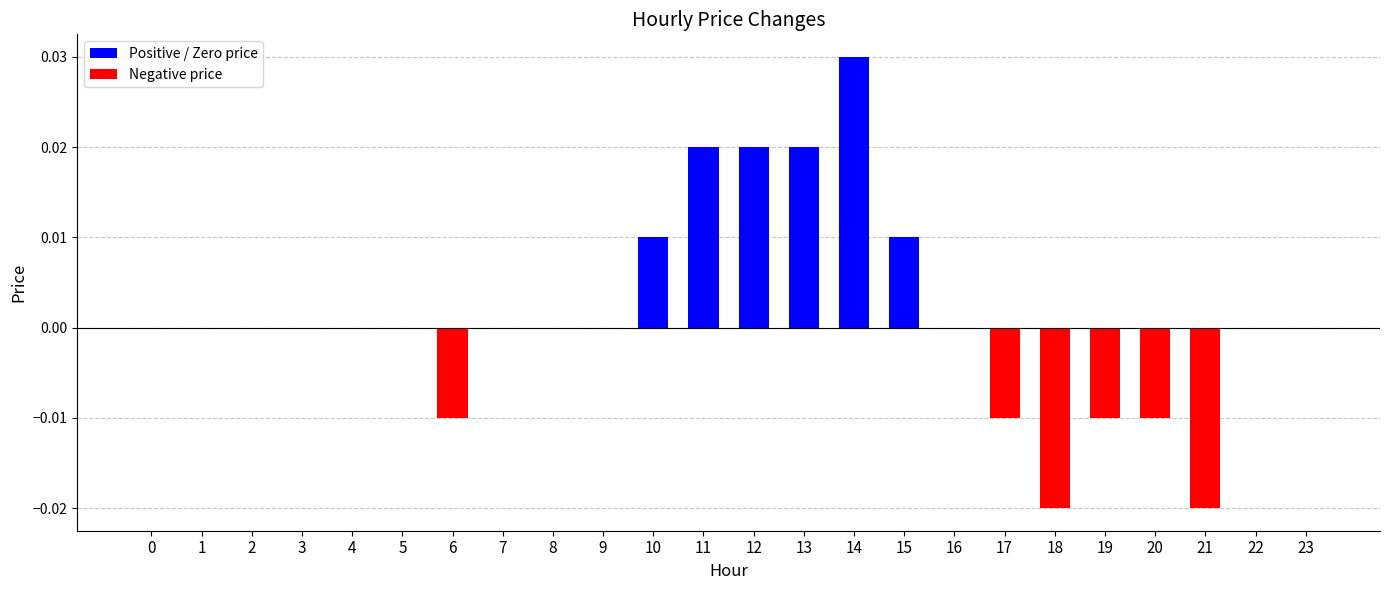

Are the bars horizontal?

No